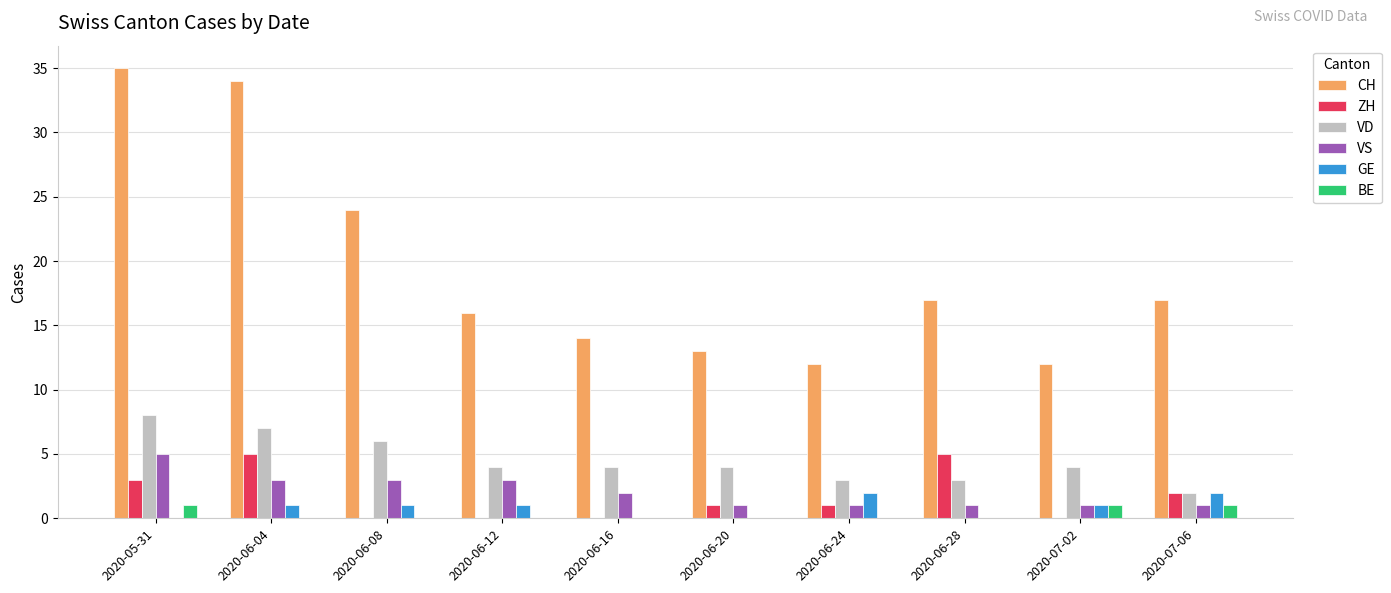

The value of VD at 2020-06-08 is 6. True or false?

True